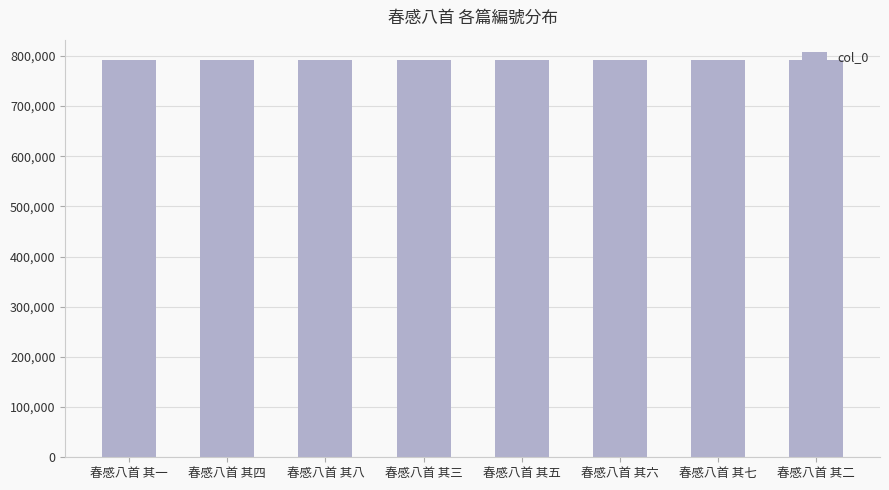

The chart shows a value of 792531 at 春感八首 其五. True or false?

True